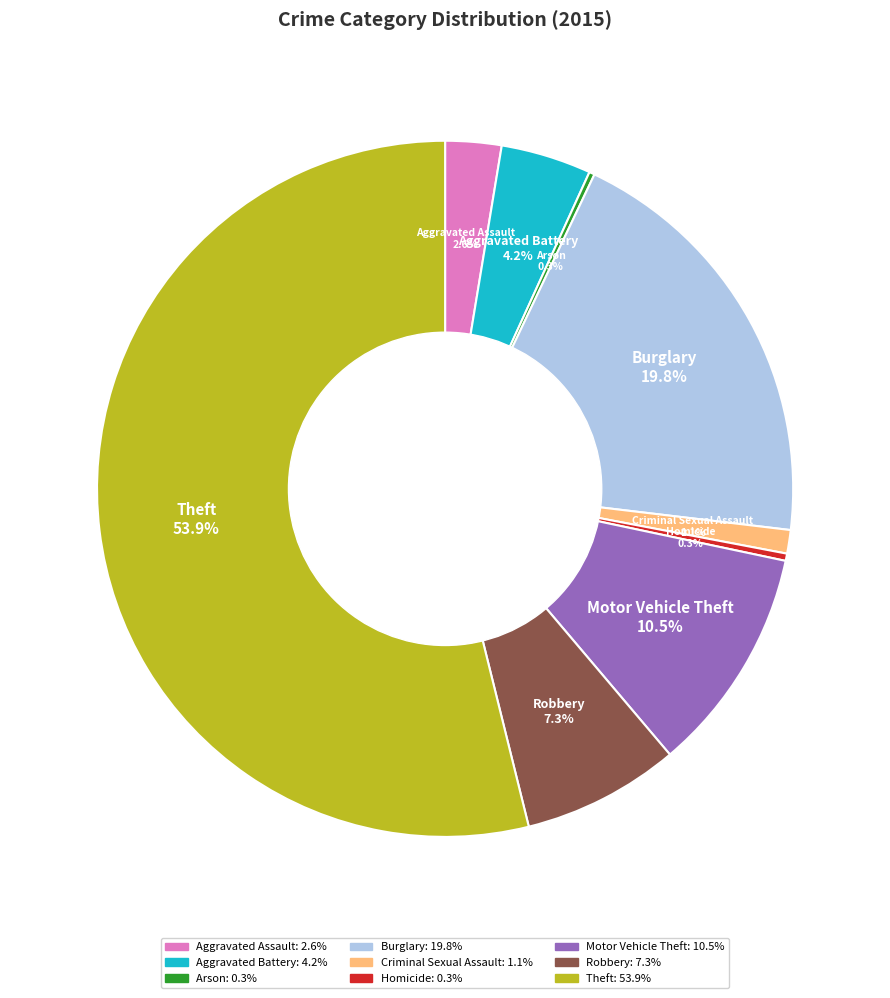

What percentage is NOT represented by Motor Vehicle Theft?

89.5%